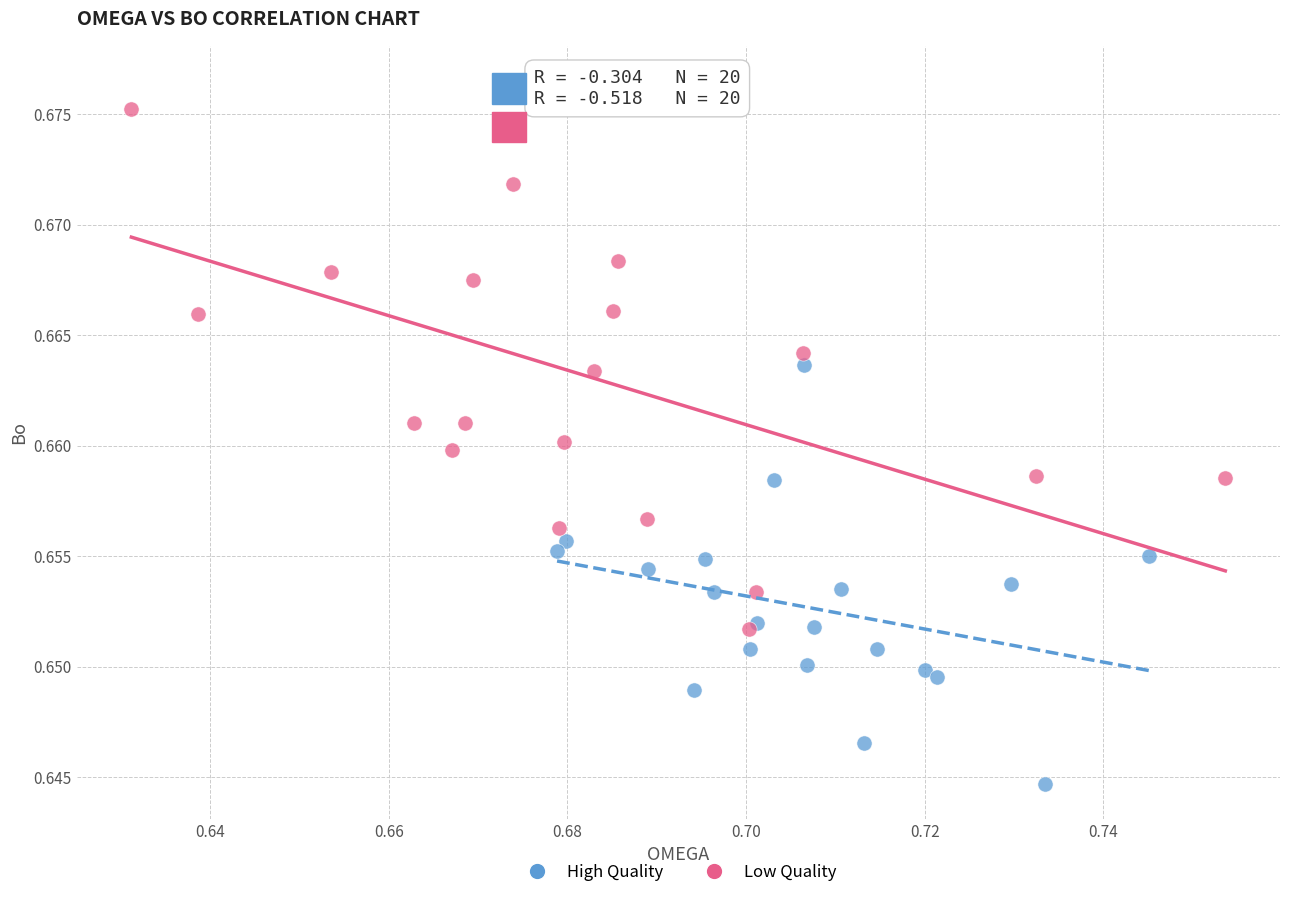

Which series contains the lowest Y value?

High Quality